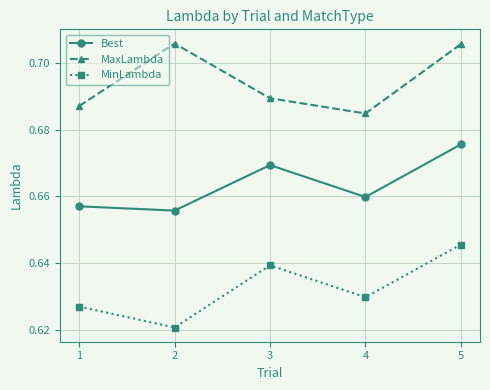

How many lines are shown in the chart?

3